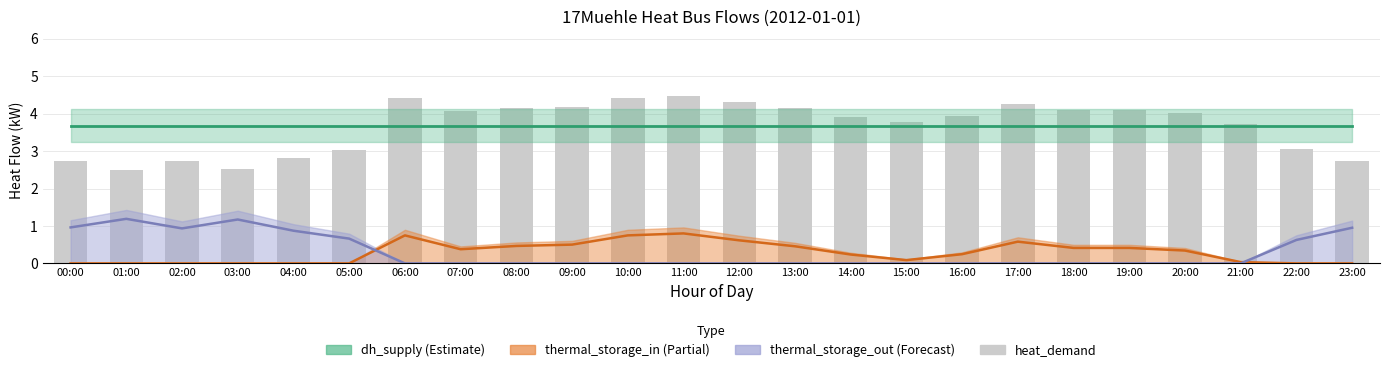

True or false: the data shows 0.9 at 13:00.

False